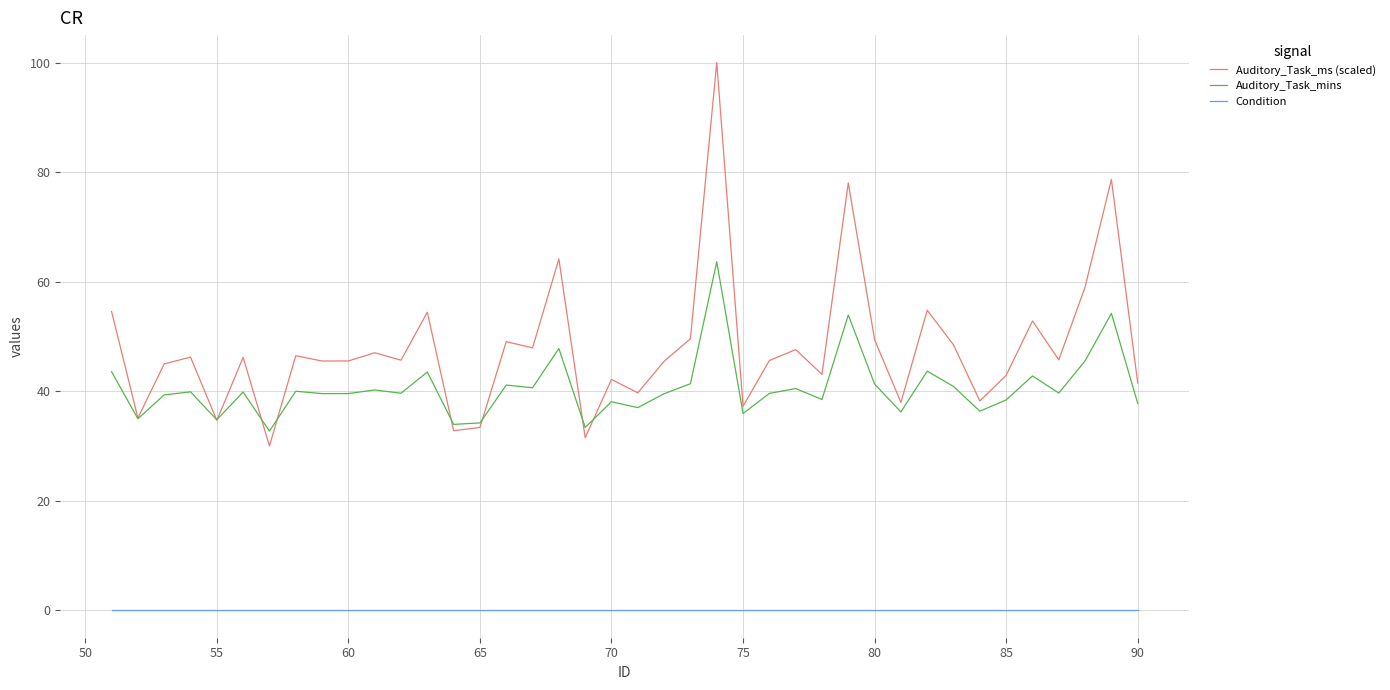

How many series are shown in this chart?

3